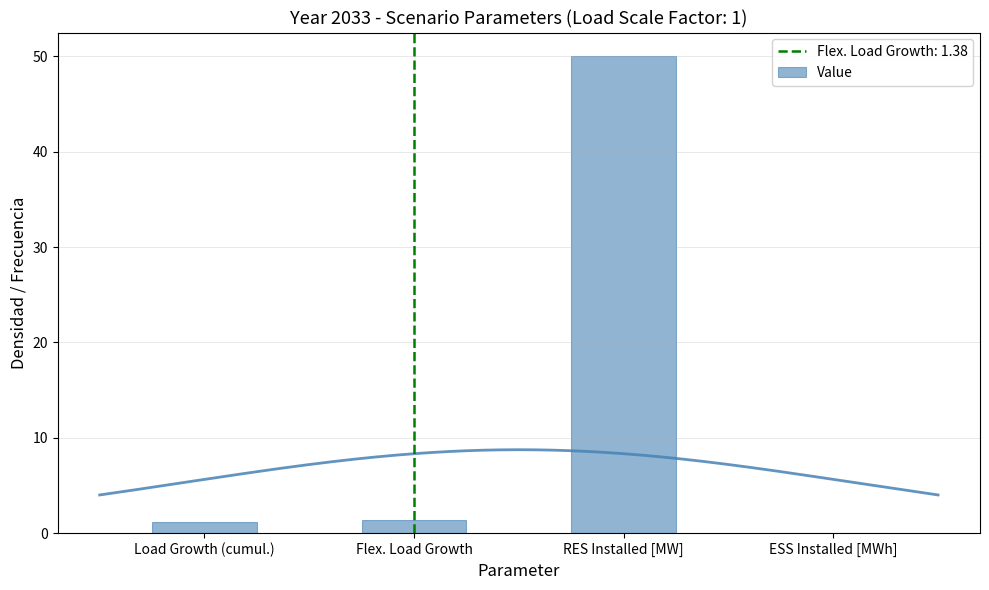

Where does the data first go above 1?

Load Growth (cumul.)